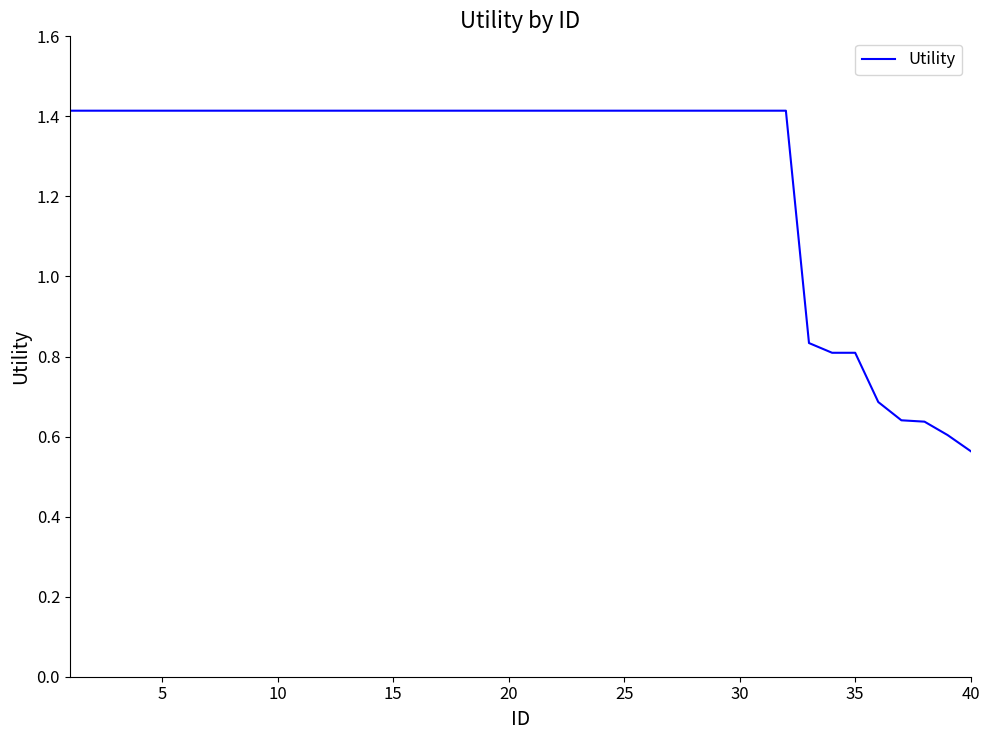

How many lines are shown in the chart?

1